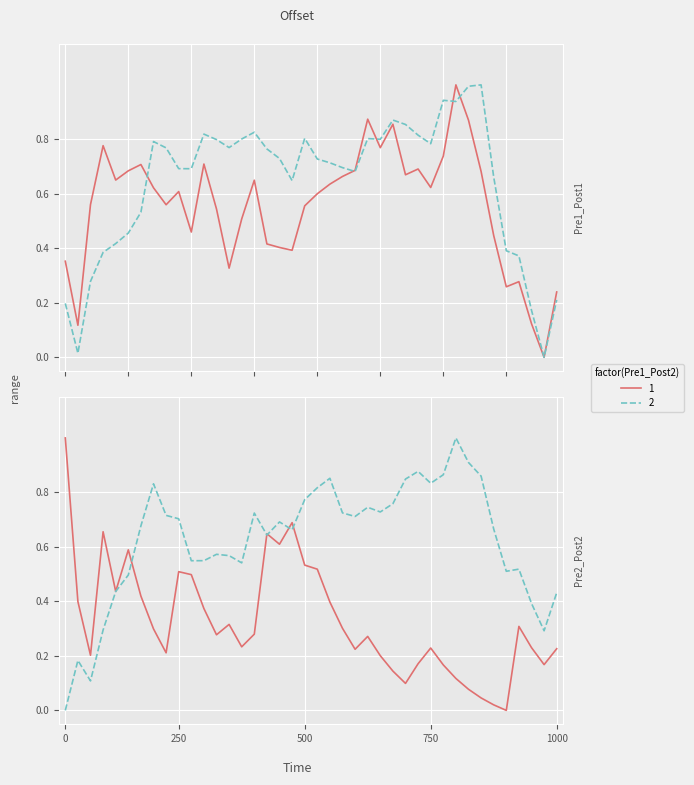

How many interior local valleys does the Assists series have?

9